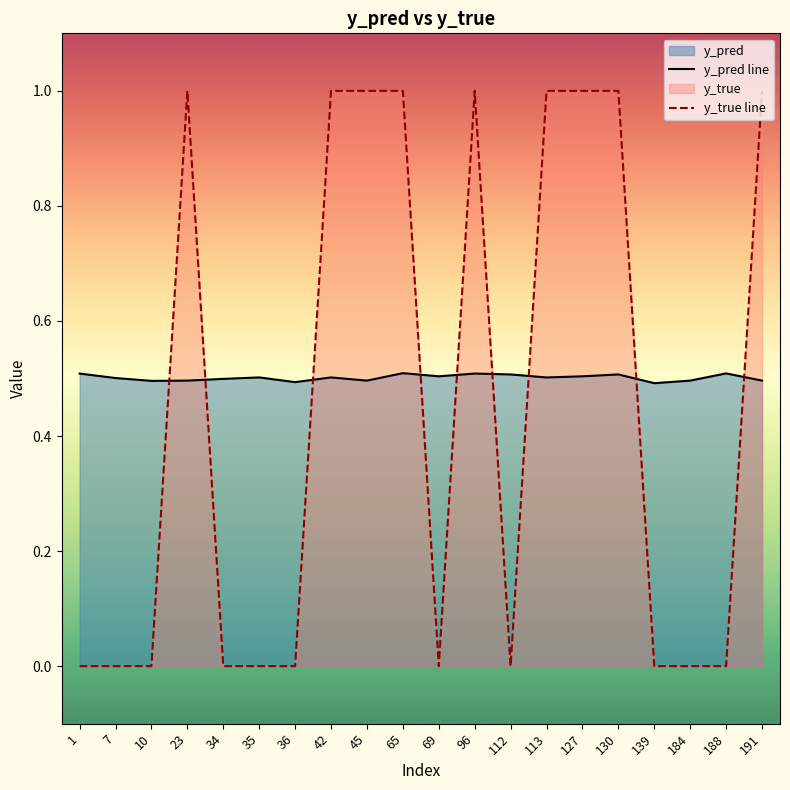

Does the chart display data point markers on the line(s)?

No